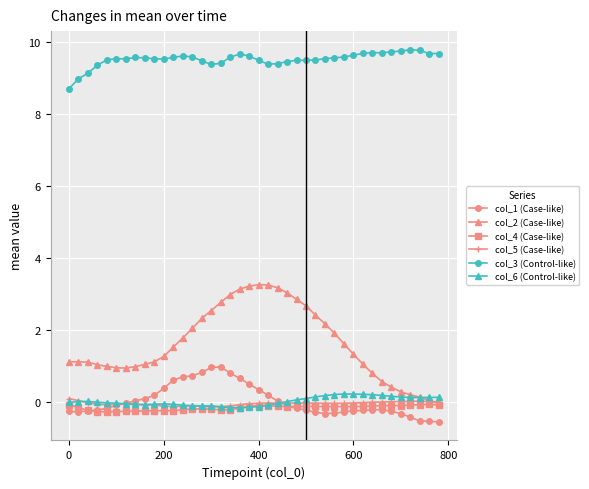

How many series are shown in this chart?

6